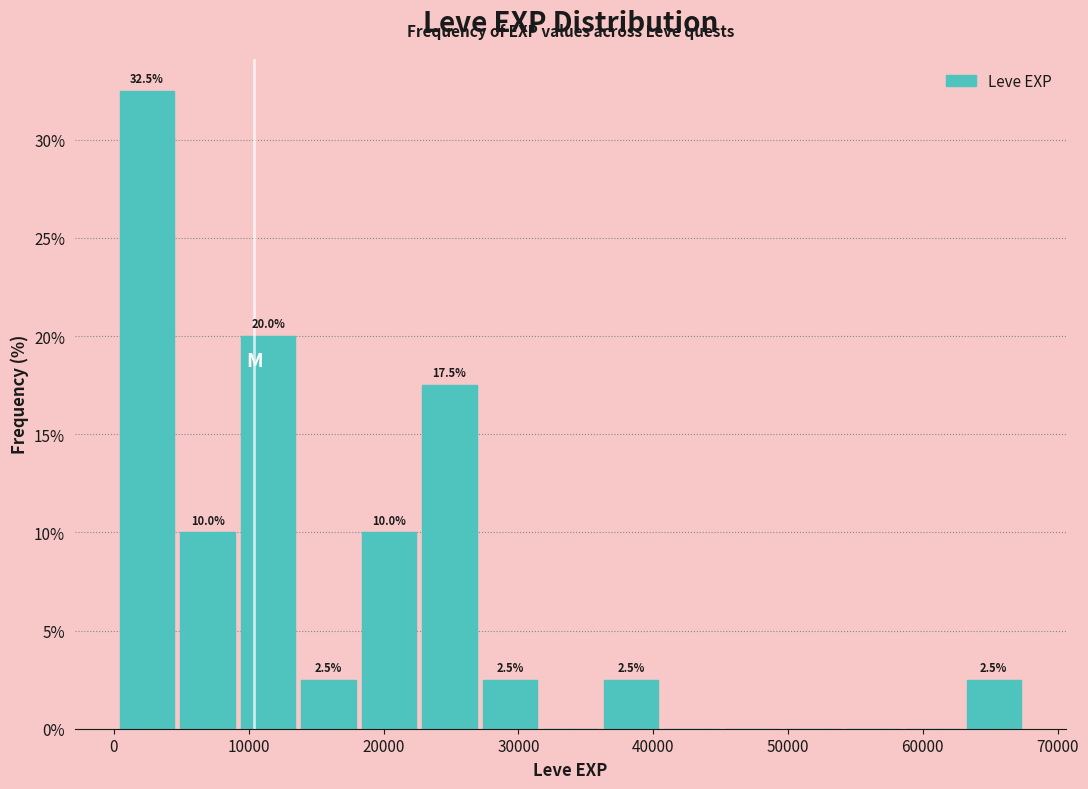

Over which range of the x-axis is the bar tallest?

0 to 5000